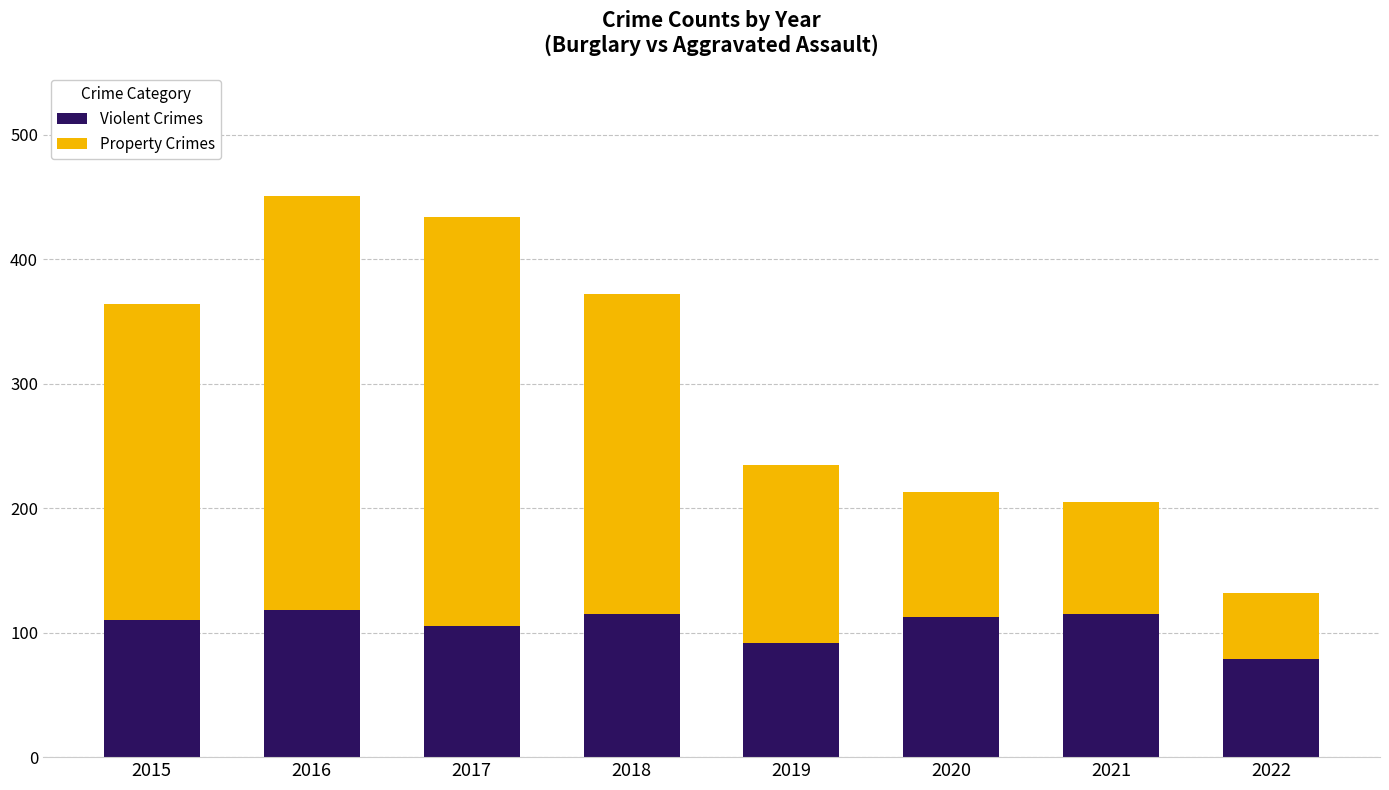

Is it true that Violent Crimes equals 21 at 2022?

False